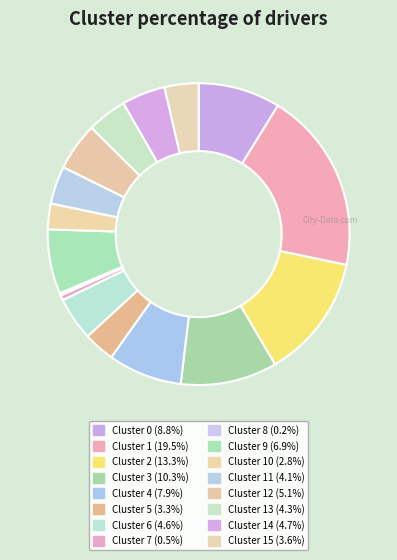

What is the smallest slice in the pie chart?

Cluster 8